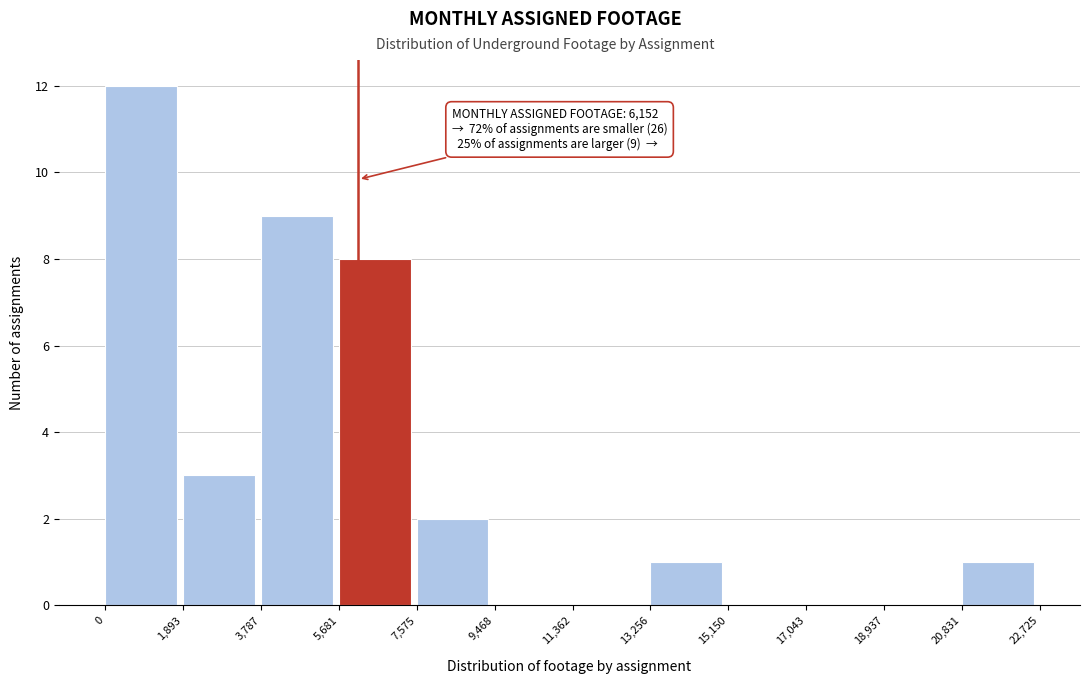

Which range on the x-axis has the tallest bar?

0 to 1,893